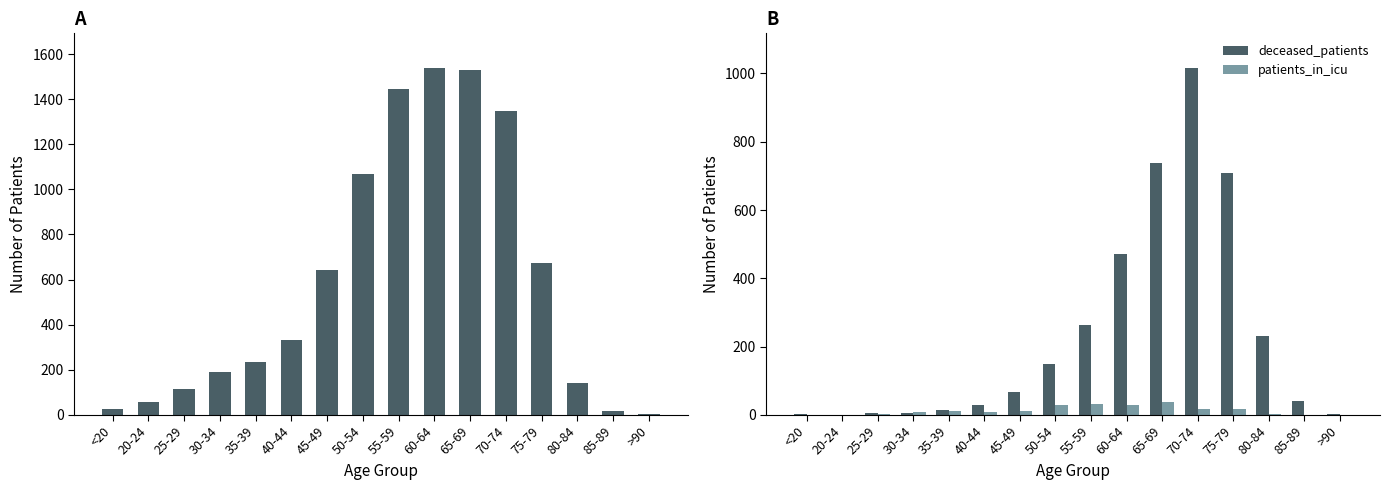

Rank the series at 70-74 from lowest to highest value.

patients_in_icu, deceased_patients, recovered_patients